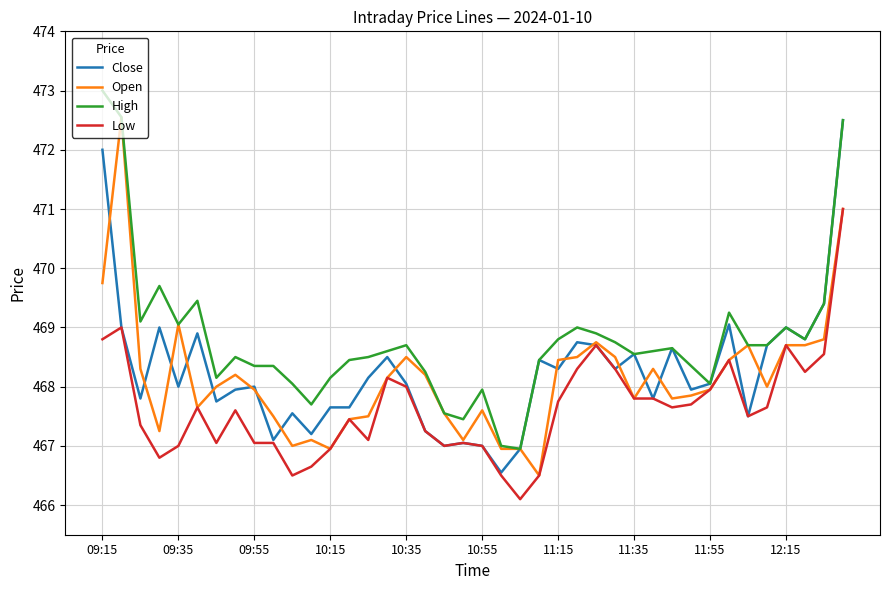

Is this an area chart (filled region under the line)?

No